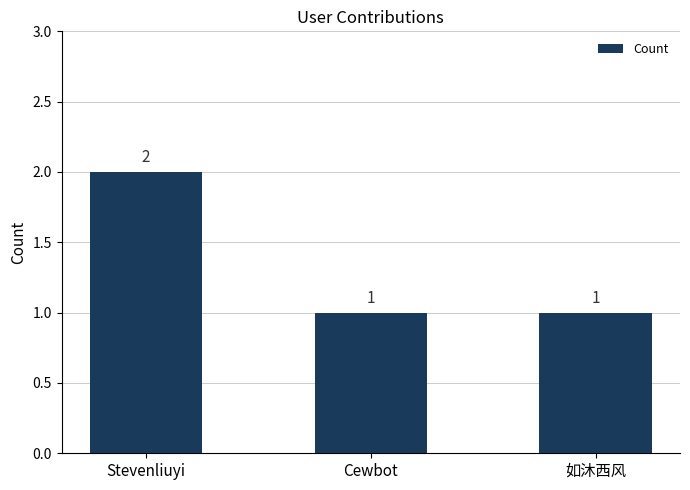

Between Stevenliuyi and 如沐西风, which is larger?

Stevenliuyi